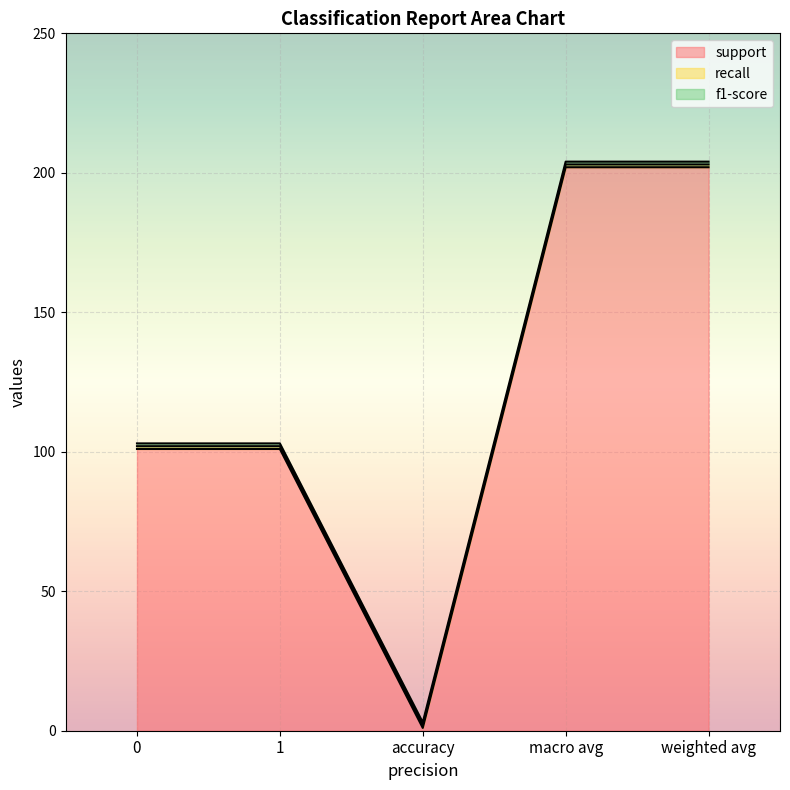

Which series has the largest total across all categories?

support